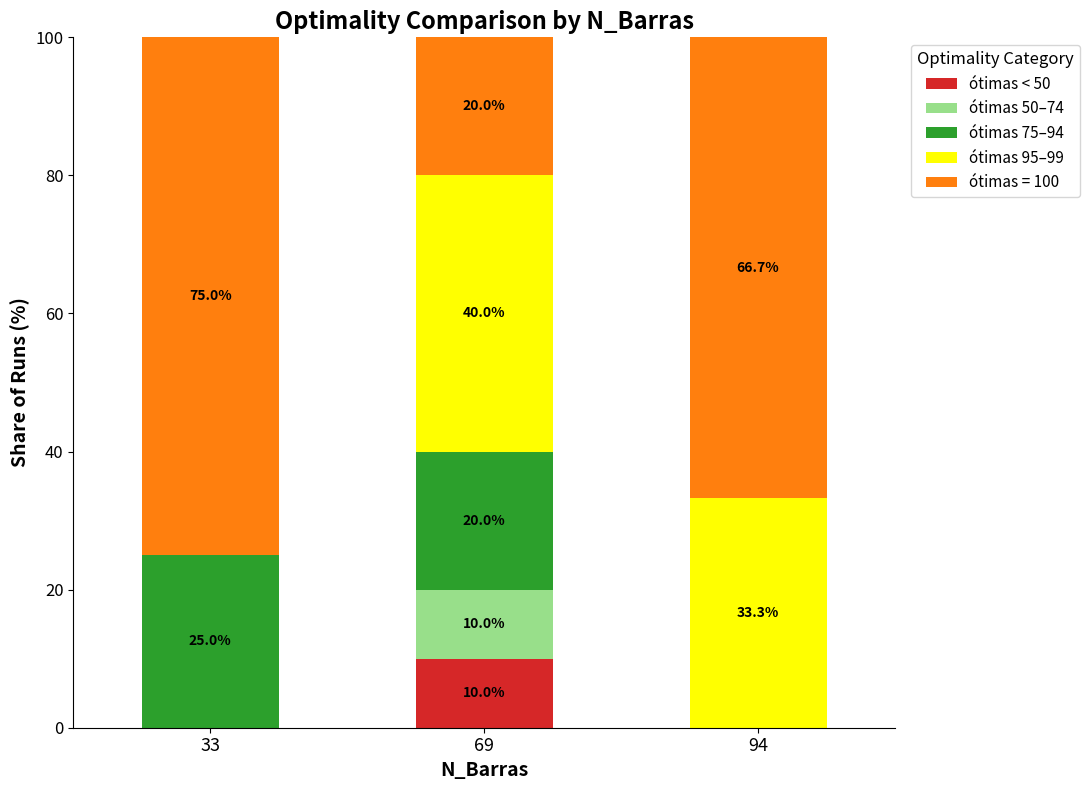

Count the number of data series in this chart.

5